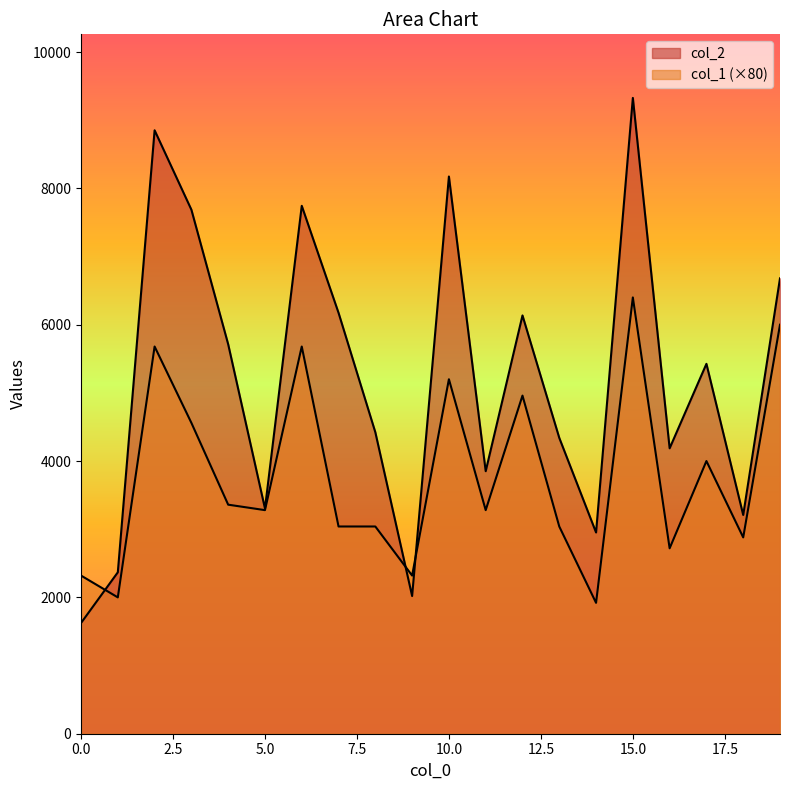

What is the sum of the col_1 values at 10 and 0?

7520